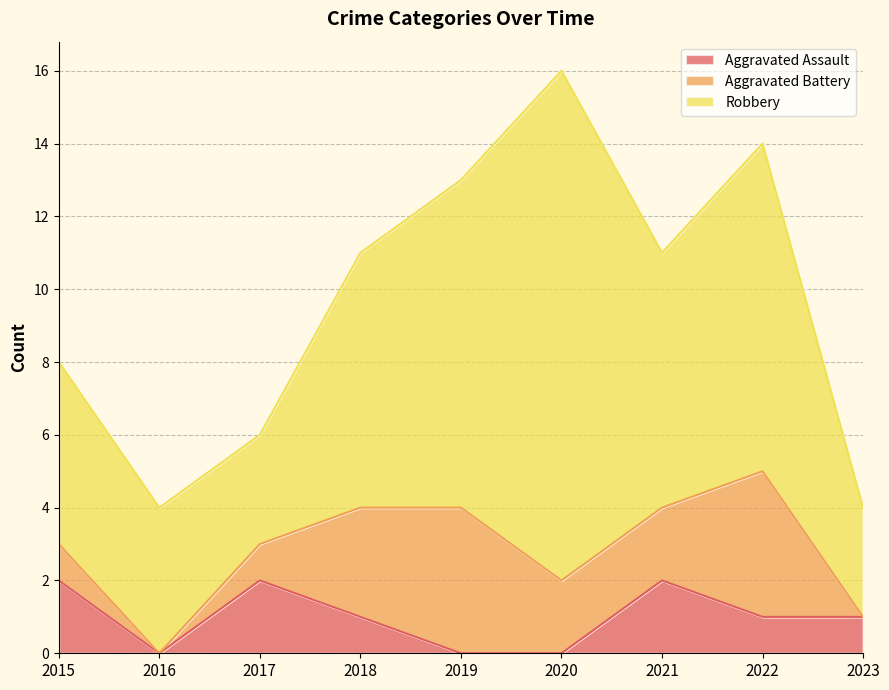

What is the difference between the highest and lowest values at 2023?

3